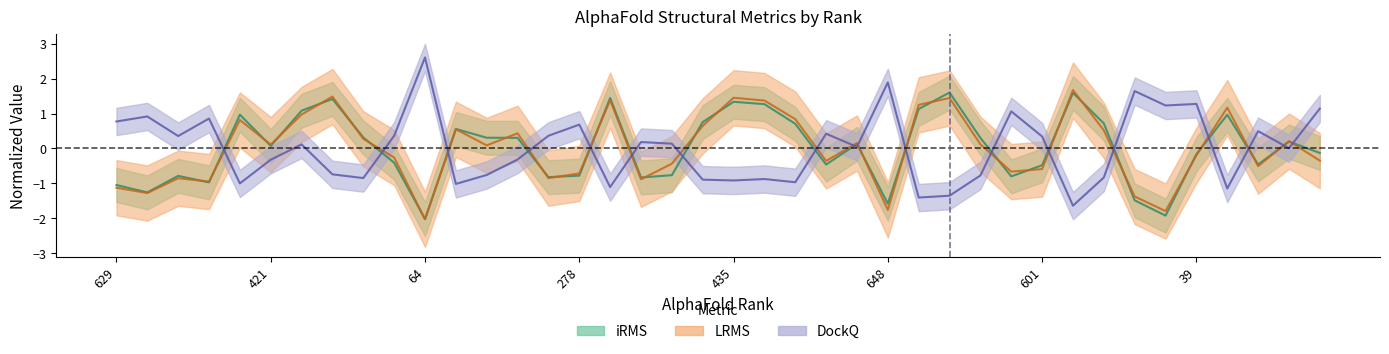

Where is the first local minimum for iRMS?

838